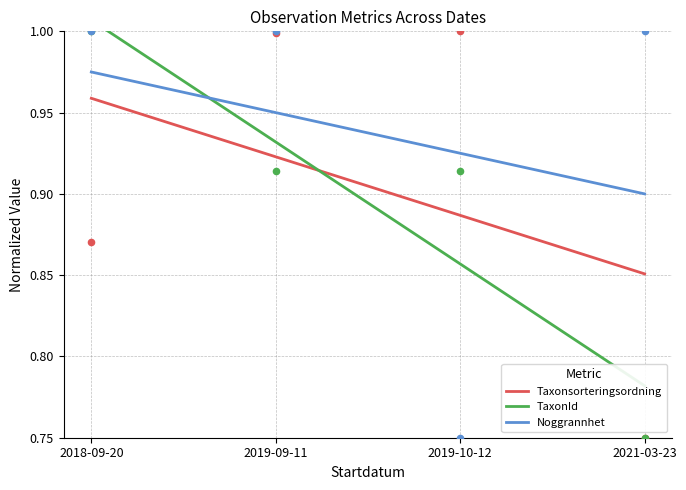

Which series contains the lowest Y value?

TaxonId